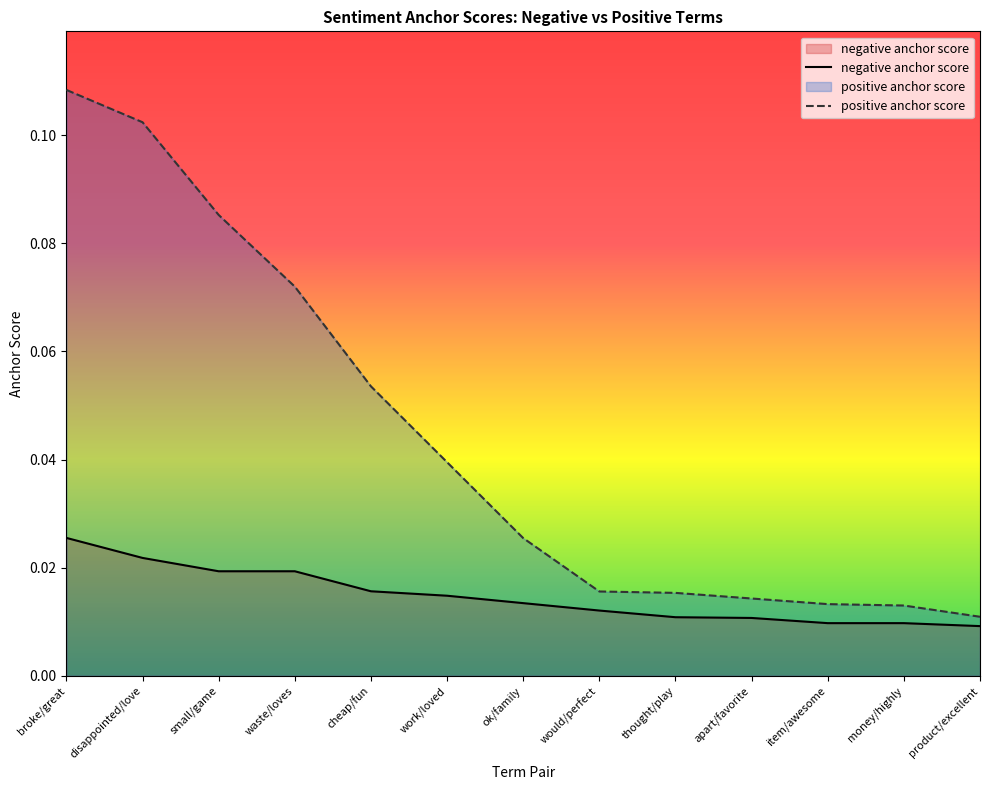

True or false: positive anchor score and negative anchor score intersect in this chart.

False